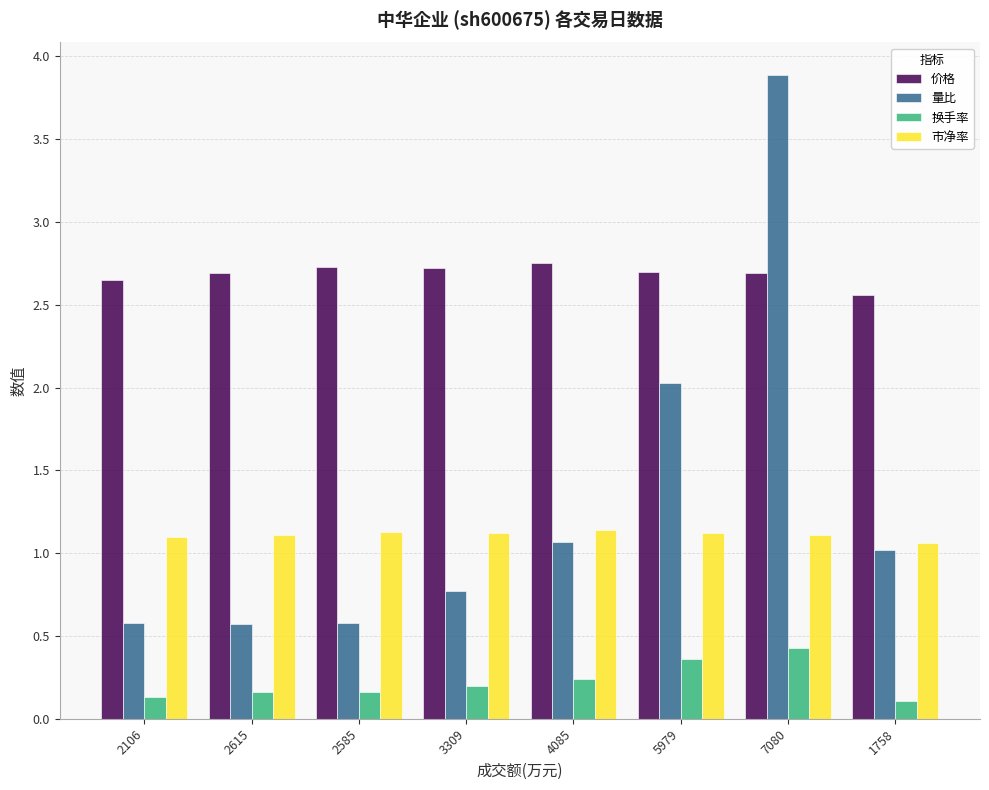

Are the bars grouped side by side (vs. stacked)?

Yes